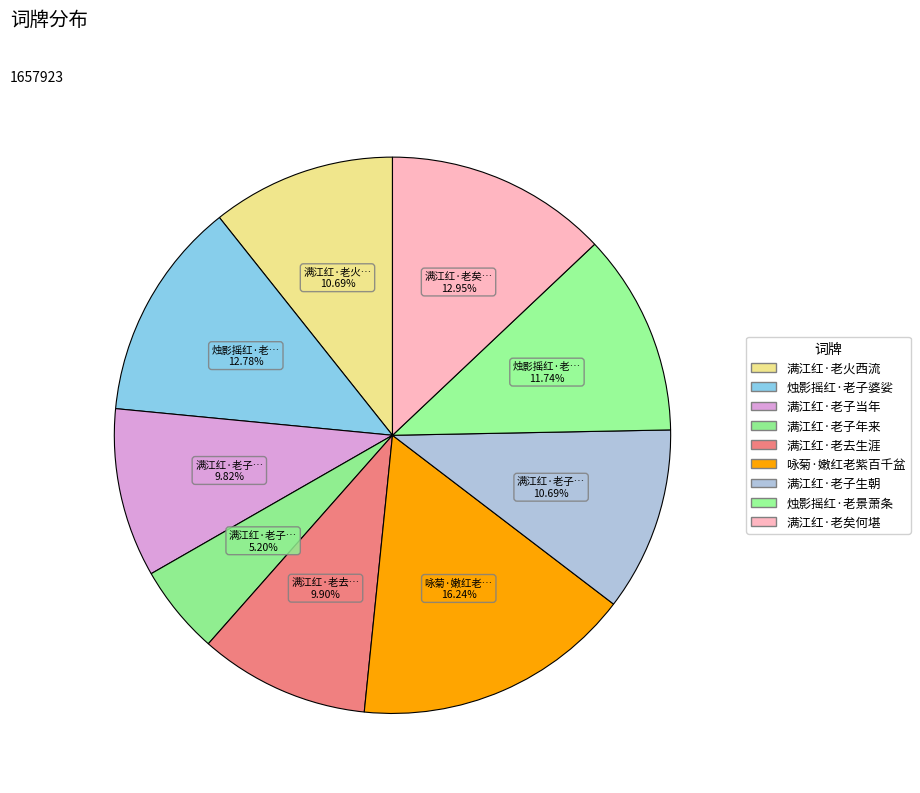

How many segments does this pie chart have?

9